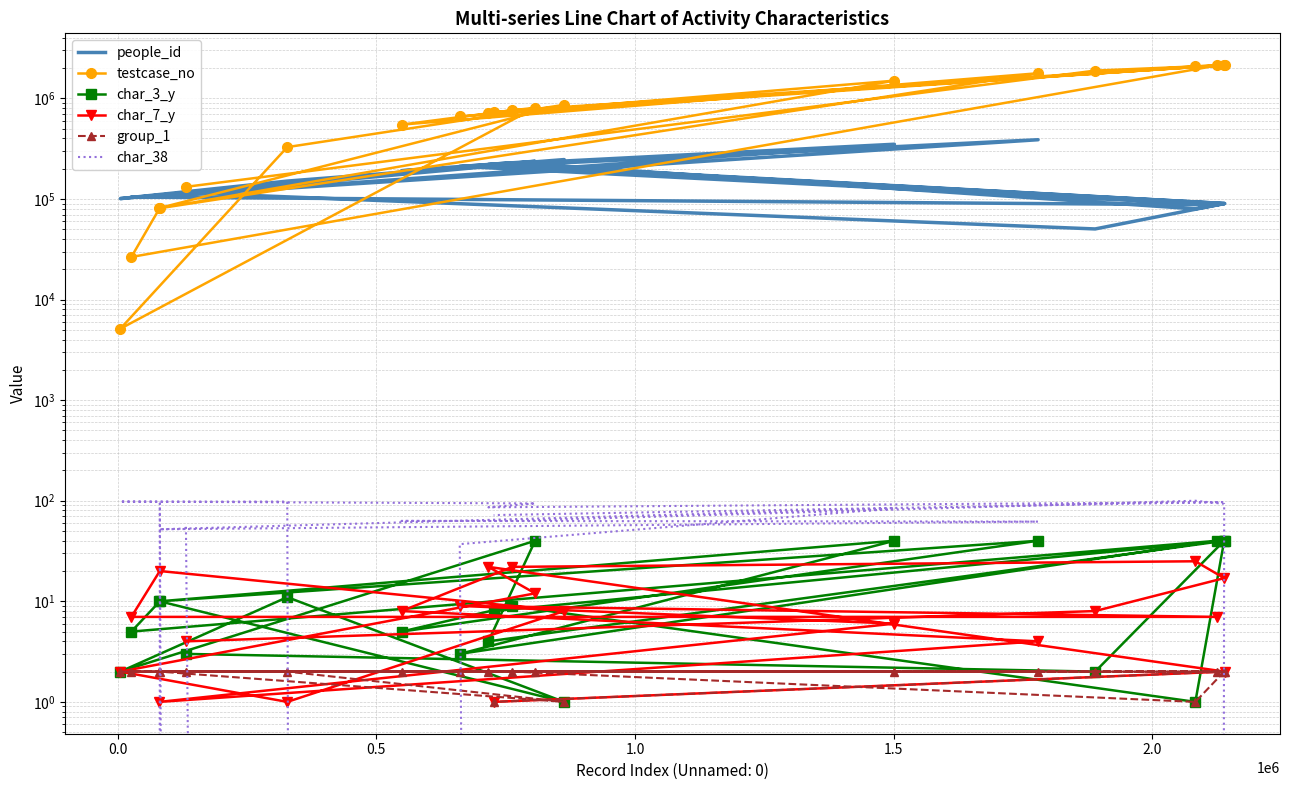

At how many categories does at least one series exceed 1086352?

7